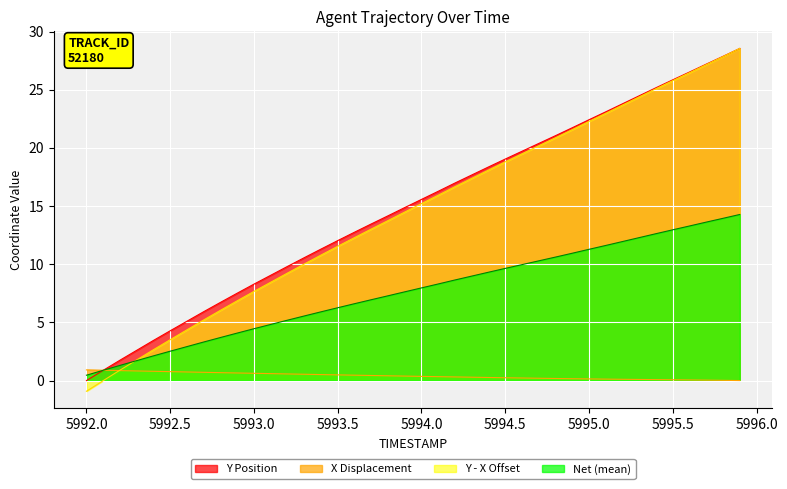

True or false: Y has more than 1 points higher than both neighbors.

False